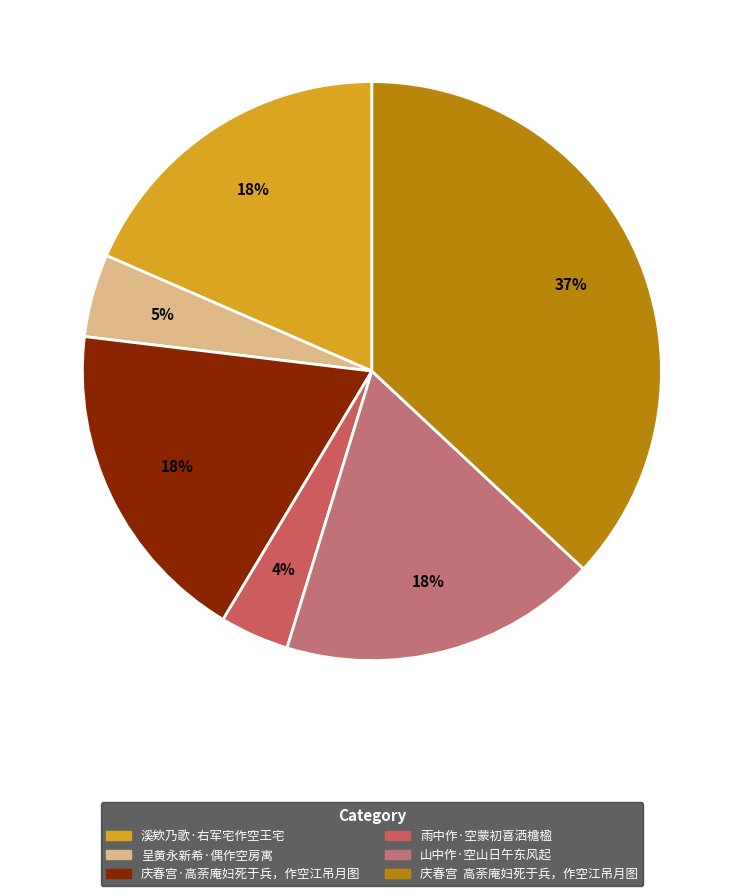

Which category has the biggest portion of the pie?

庆春宫 高荼庵妇死于兵，作空江吊月图